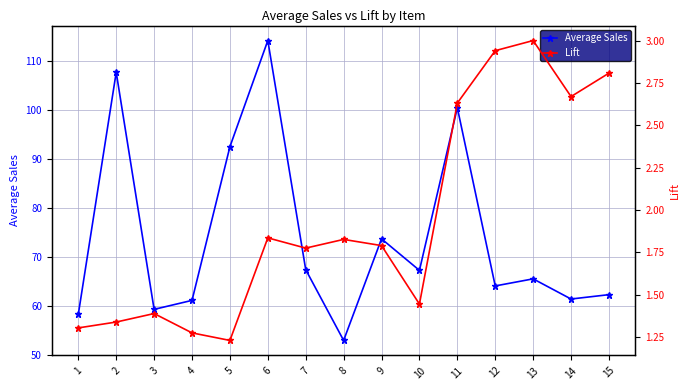

Where is Lift nearest to the value 2?

6